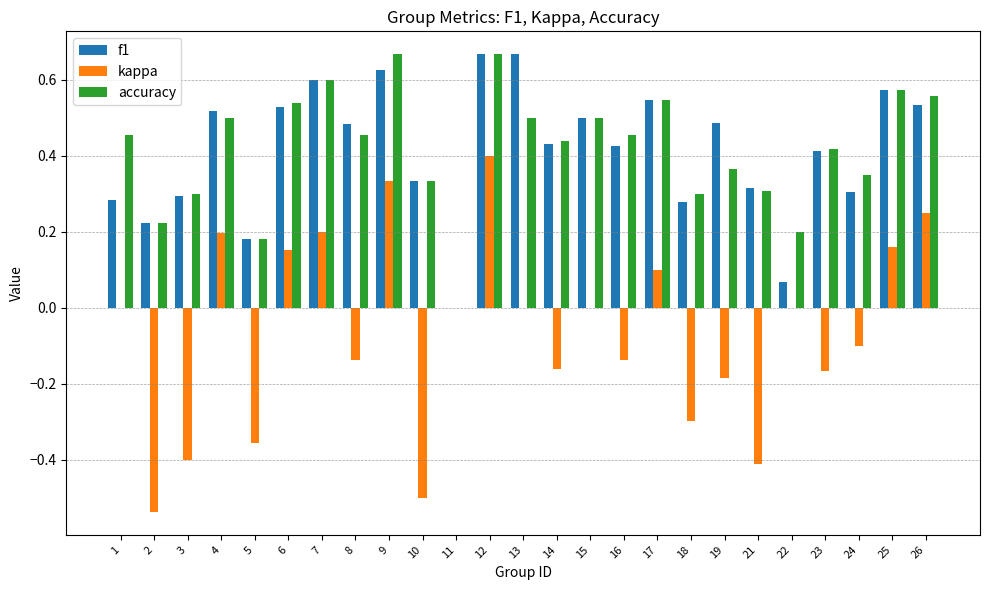

What is the sum of the kappa values at 14 and 16?

-0.3